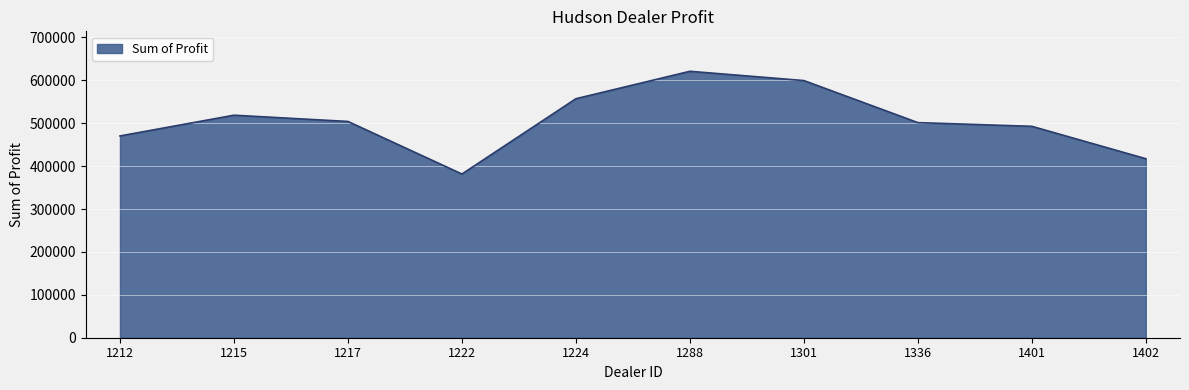

The value at 1288 is 1002224.3. True or false?

False